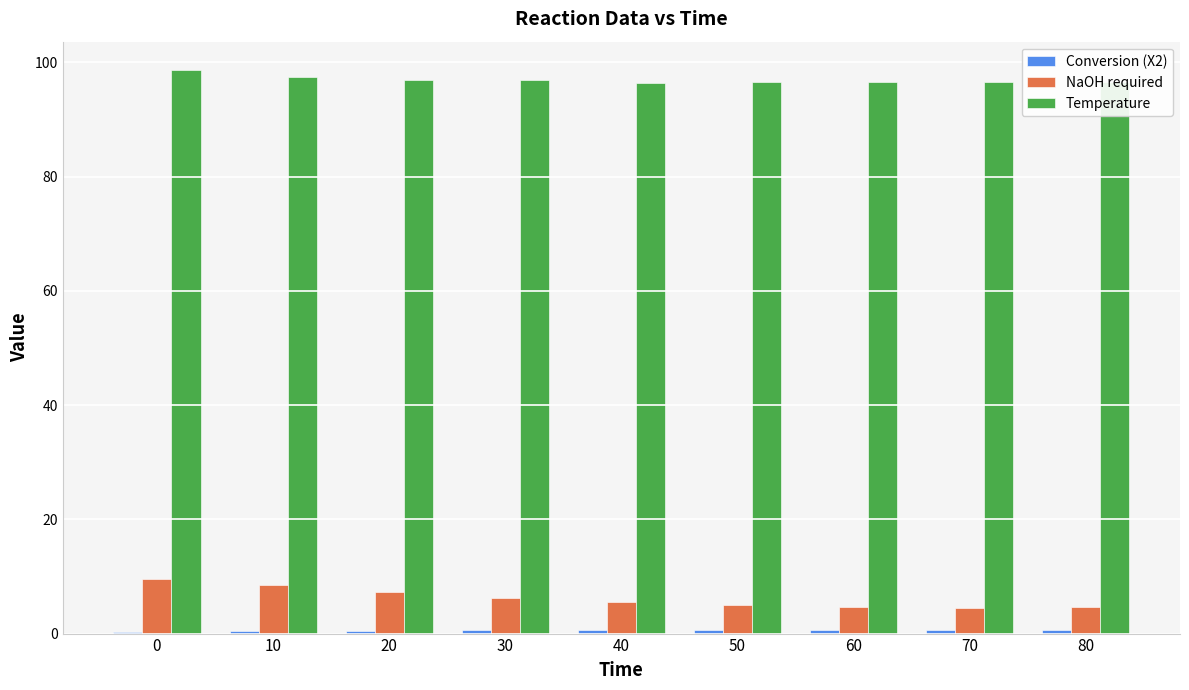

Which series has the largest total across all categories?

Temperature